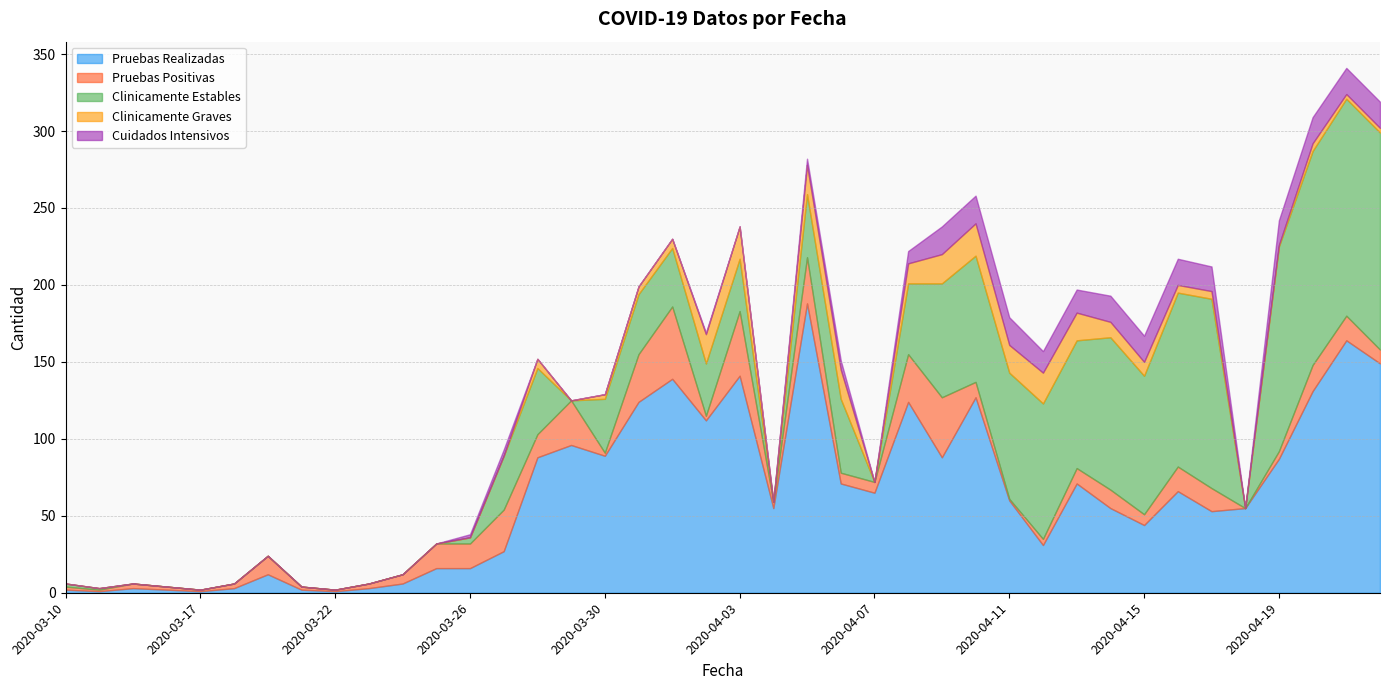

Where is the first local minimum for Cuidados Intensivos?

2020-04-07